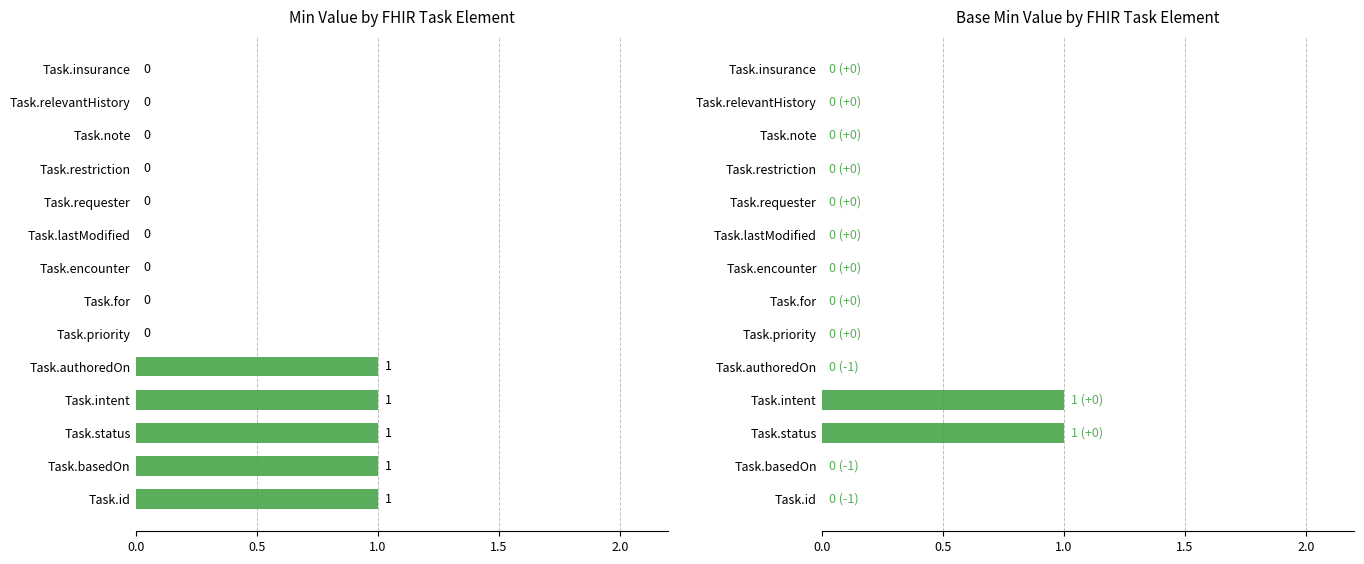

How many Base Min values are between 0 and 1?

14